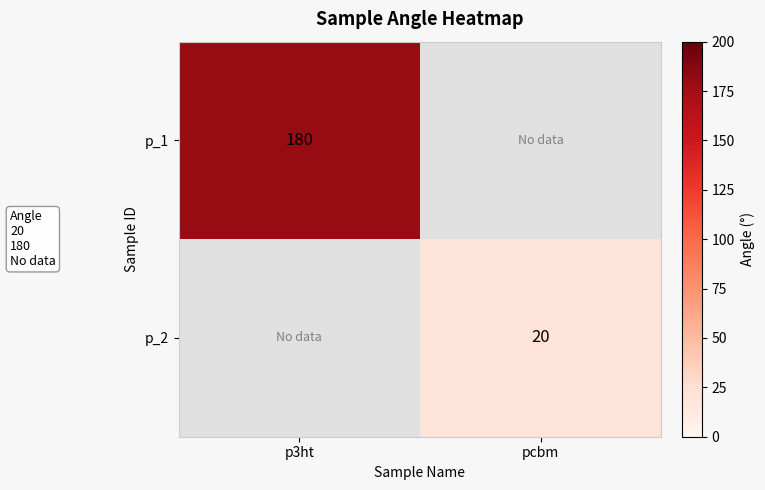

True or false: p_2 has a value of 20 at pcbm.

True